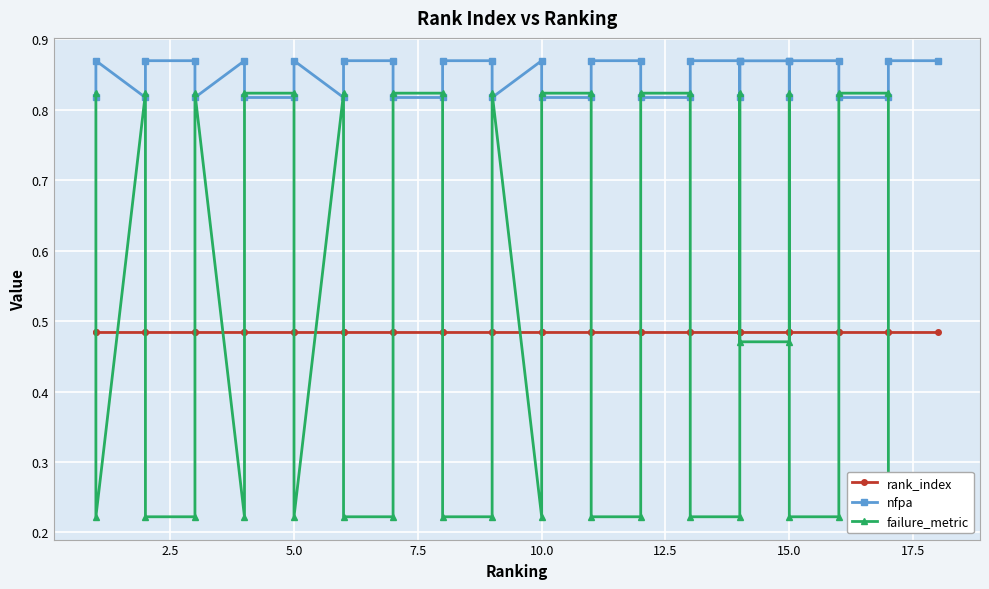

How many nfpa values are between 0 and 1?

37